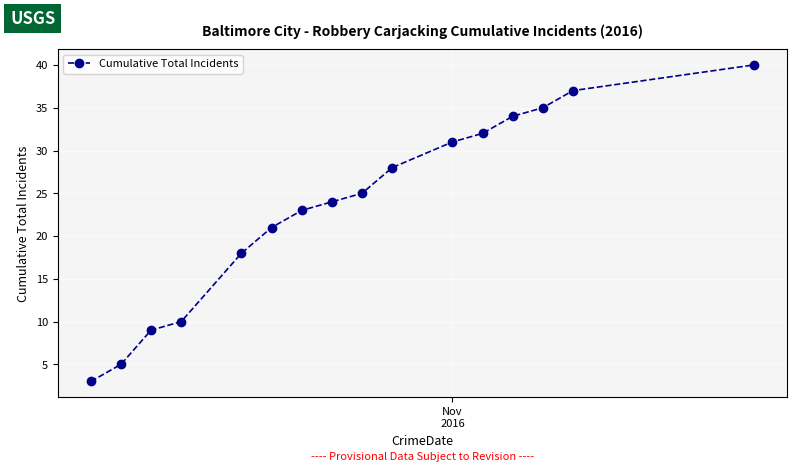

What is the minimum value shown in the chart?

3